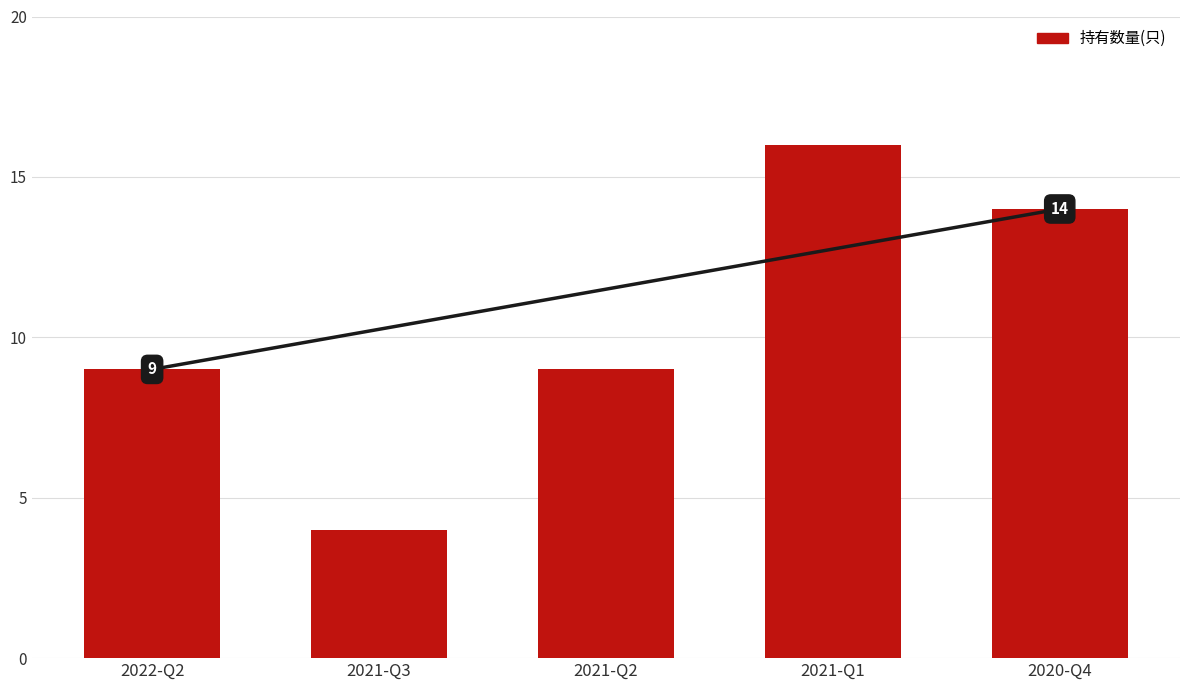

Is it true that the value at 2020-Q4 is 7?

False